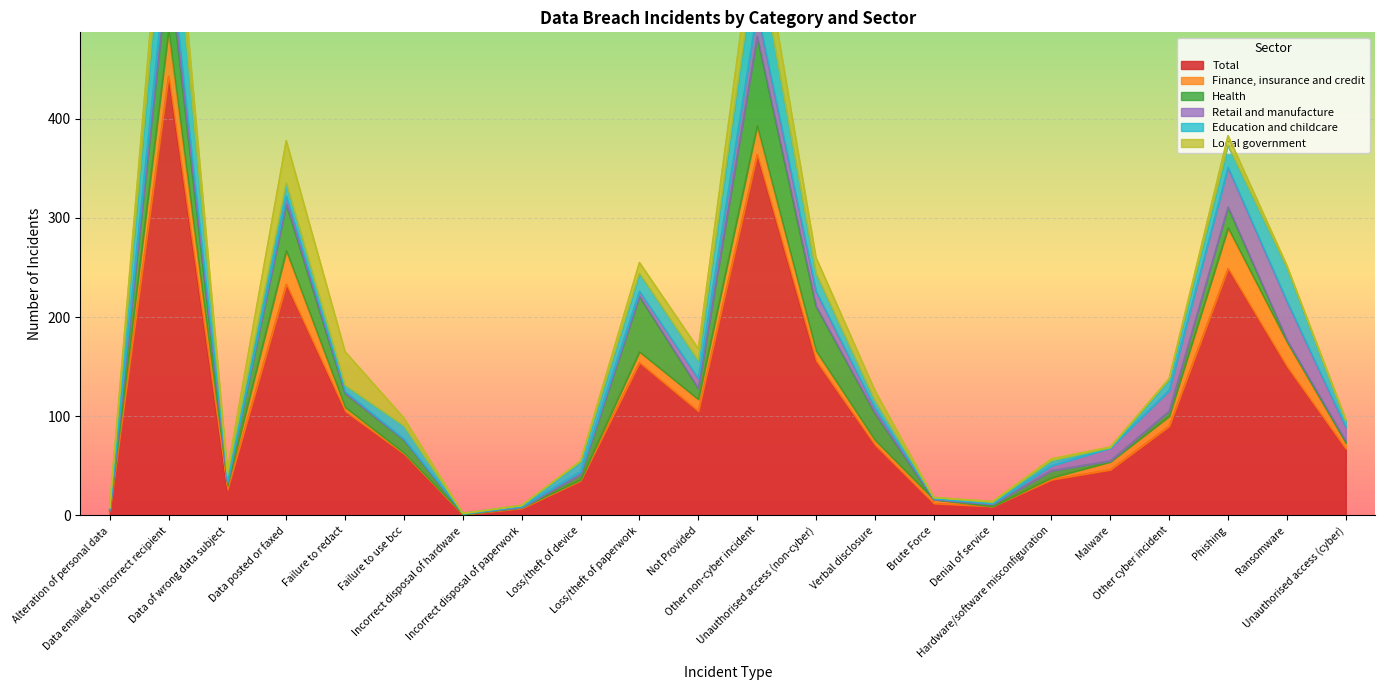

What is the highest value of the Total series?

443